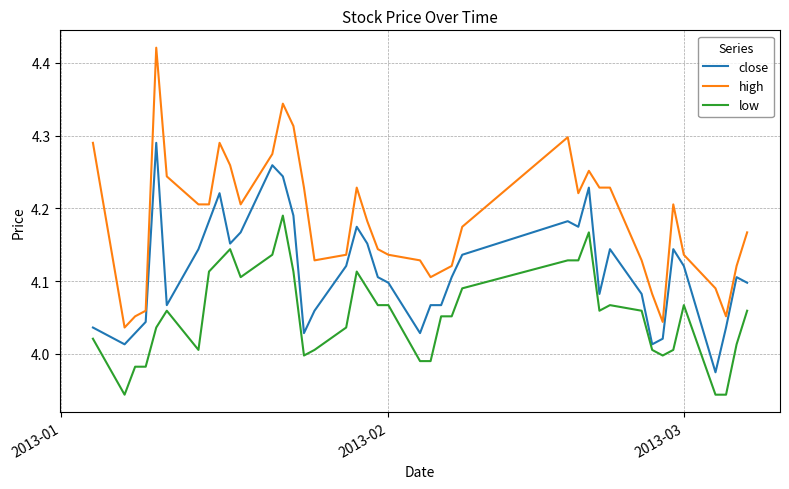

List the series in order of their peak value, highest first.

high, close, low